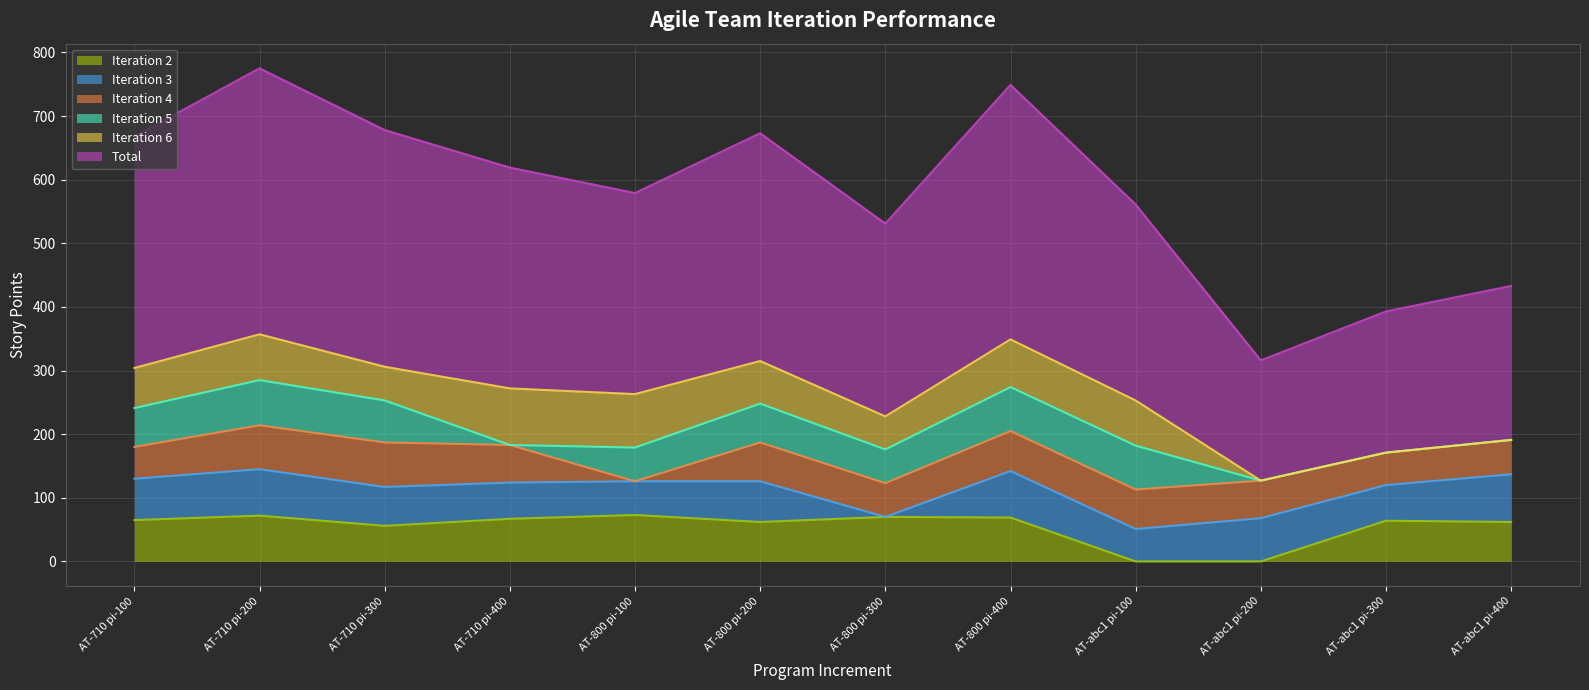

What is the label of the 2nd point from the left?

AT-710 pi-200